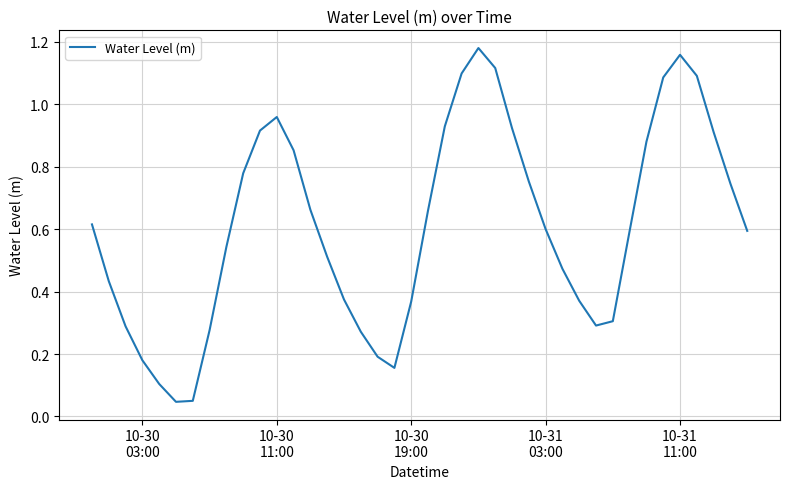

What is the sum of all values?

24.3